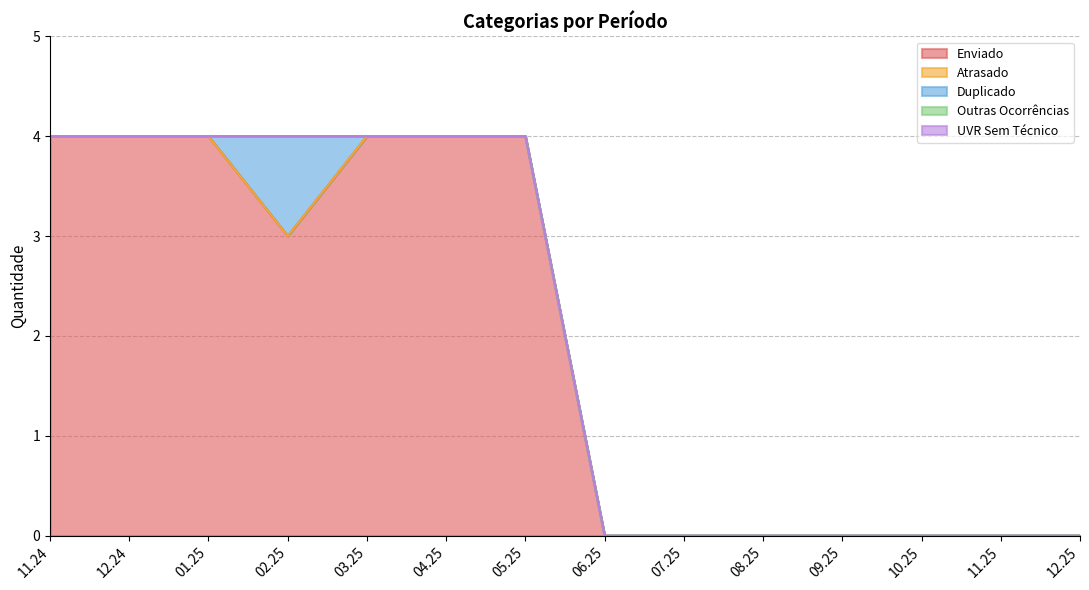

Reading right to left, what are all the values shown in this chart?

Enviado: 12.25=0	11.25=0	10.25=0	09.25=0	08.25=0	07.25=0	06.25=0	05.25=4	04.25=4	03.25=4	02.25=3	01.25=4	12.24=4	11.24=4
Atrasado: 12.25=0	11.25=0	10.25=0	09.25=0	08.25=0	07.25=0	06.25=0	05.25=0	04.25=0	03.25=0	02.25=0	01.25=0	12.24=0	11.24=0
Duplicado: 12.25=0	11.25=0	10.25=0	09.25=0	08.25=0	07.25=0	06.25=0	05.25=0	04.25=0	03.25=0	02.25=1	01.25=0	12.24=0	11.24=0
Outras Ocorrências: 12.25=0	11.25=0	10.25=0	09.25=0	08.25=0	07.25=0	06.25=0	05.25=0	04.25=0	03.25=0	02.25=0	01.25=0	12.24=0	11.24=0
UVR Sem Técnico: 12.25=0	11.25=0	10.25=0	09.25=0	08.25=0	07.25=0	06.25=0	05.25=0	04.25=0	03.25=0	02.25=0	01.25=0	12.24=0	11.24=0